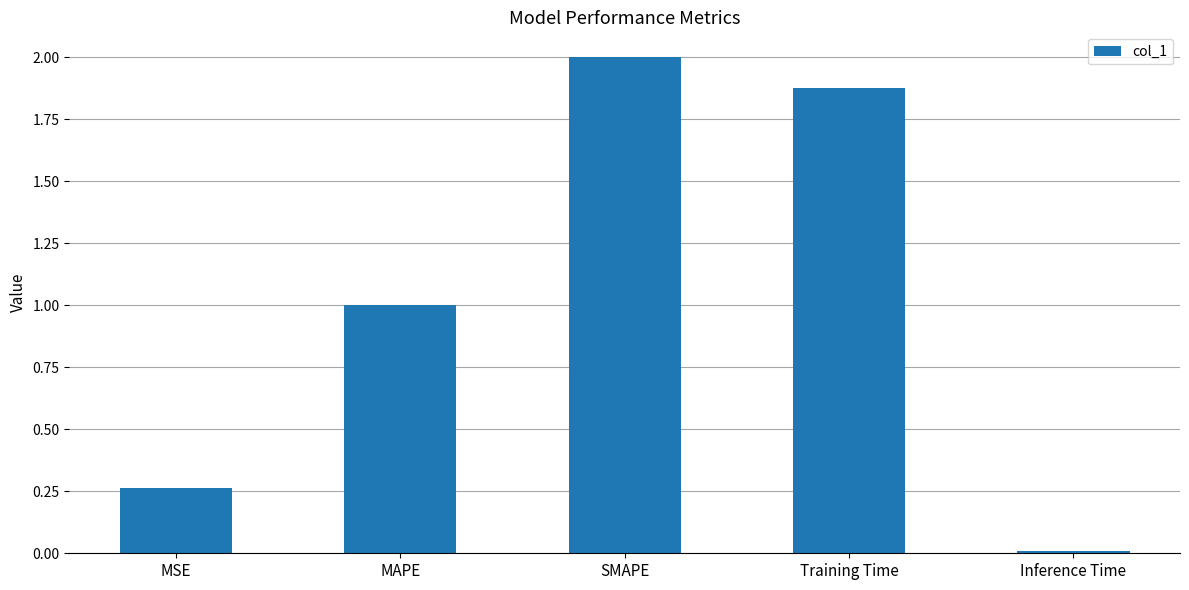

The value at MSE is 0.4. True or false?

False